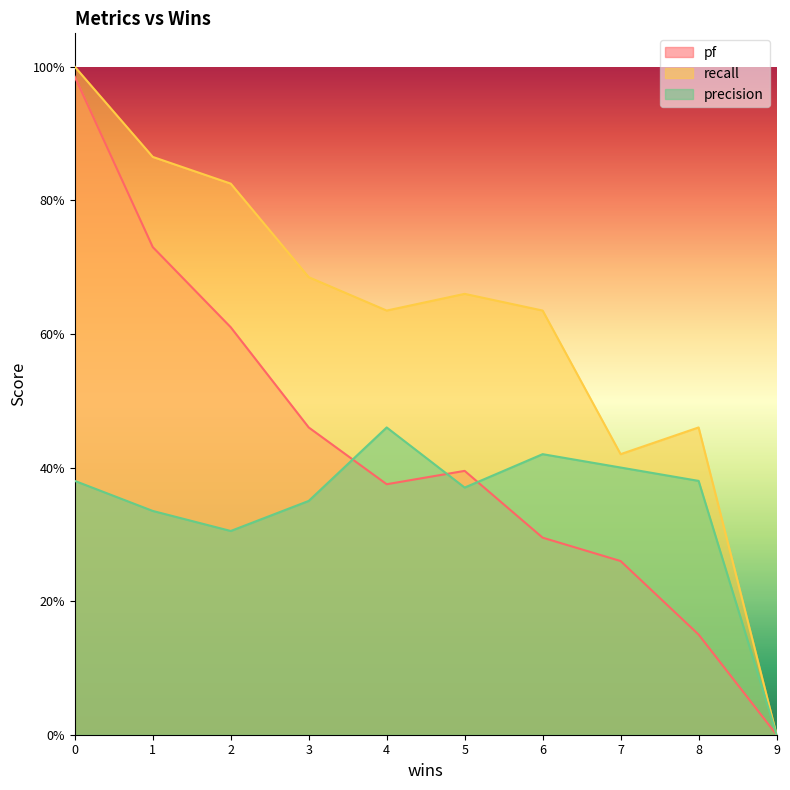

How many recall values are between 0 and 1?

10